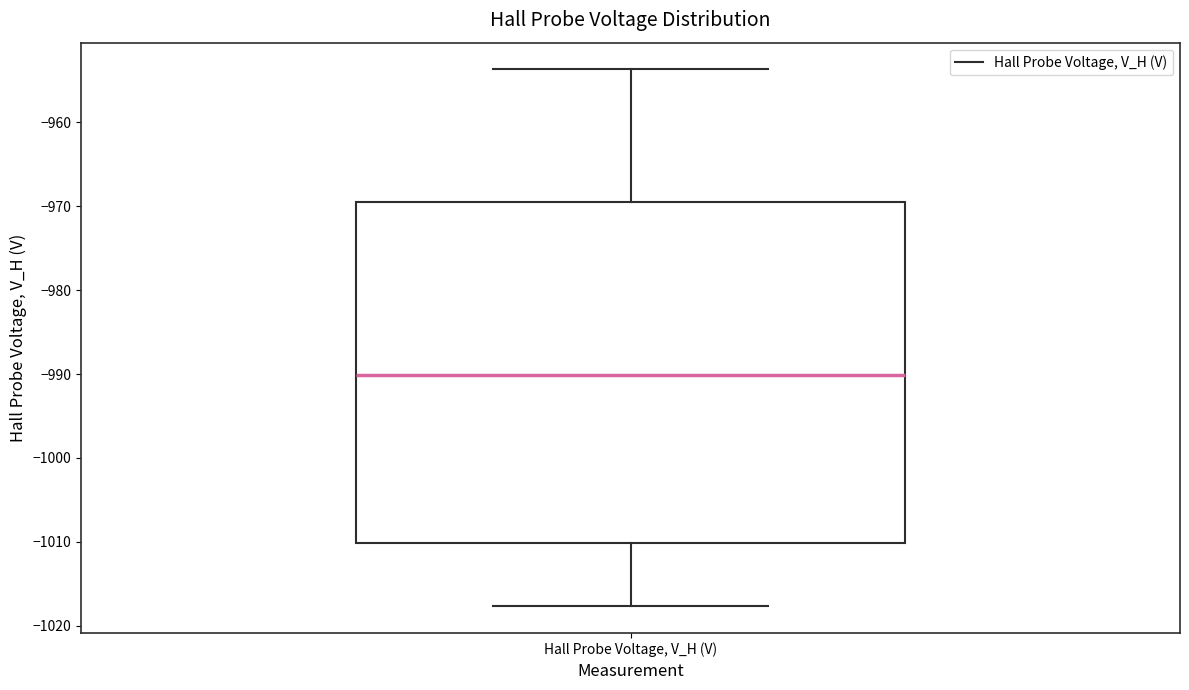

Read this box plot against the y-axis: the position of the median line, the range covered by the box, and the ends of both whiskers. The values are not printed on the chart, so give them approximately, as read against the axis.

median -990, box -1010 to -969, whiskers -1018 to -954